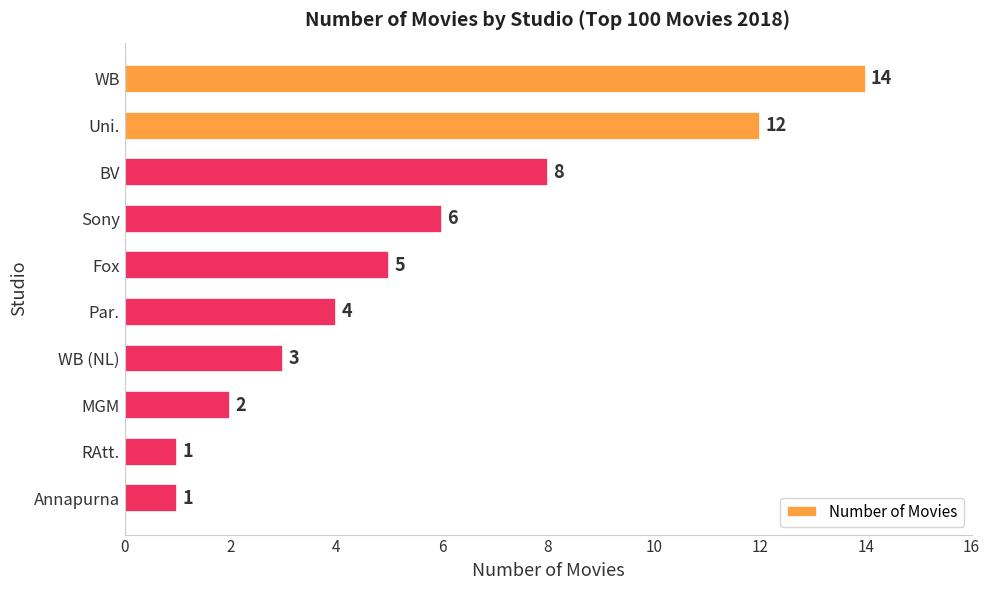

What position from the bottom is Sony?

7